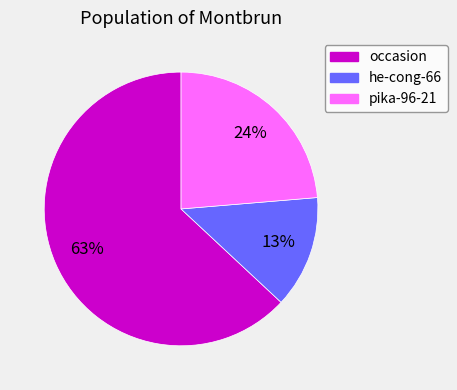

Is it true that pika-96-21 is 16% of the pie?

False